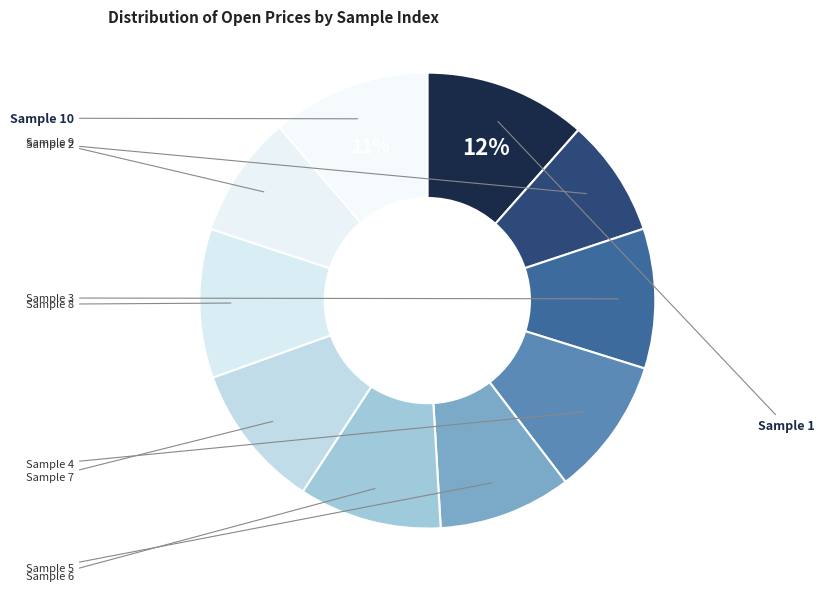

Count the number of slices in the pie.

10